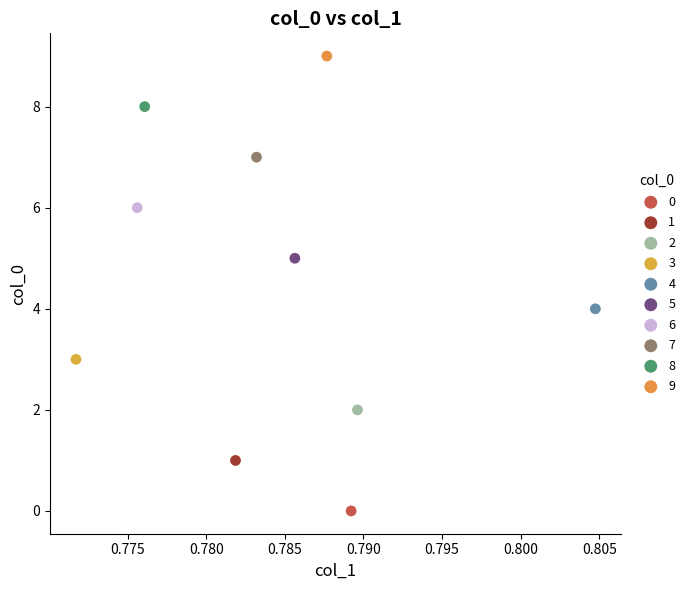

What are all the series names shown in the legend?

0, 1, 2, 3, 4, 5, 6, 7, 8, 9